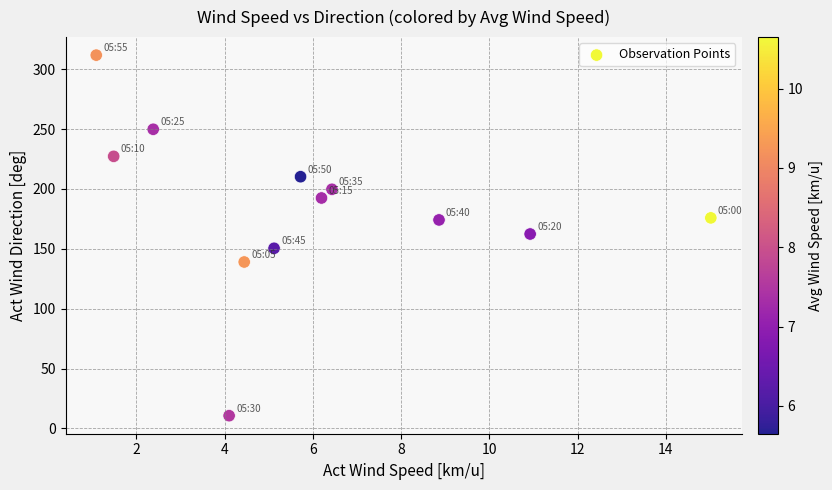

What is the range of X values (max minus min)?

13.9